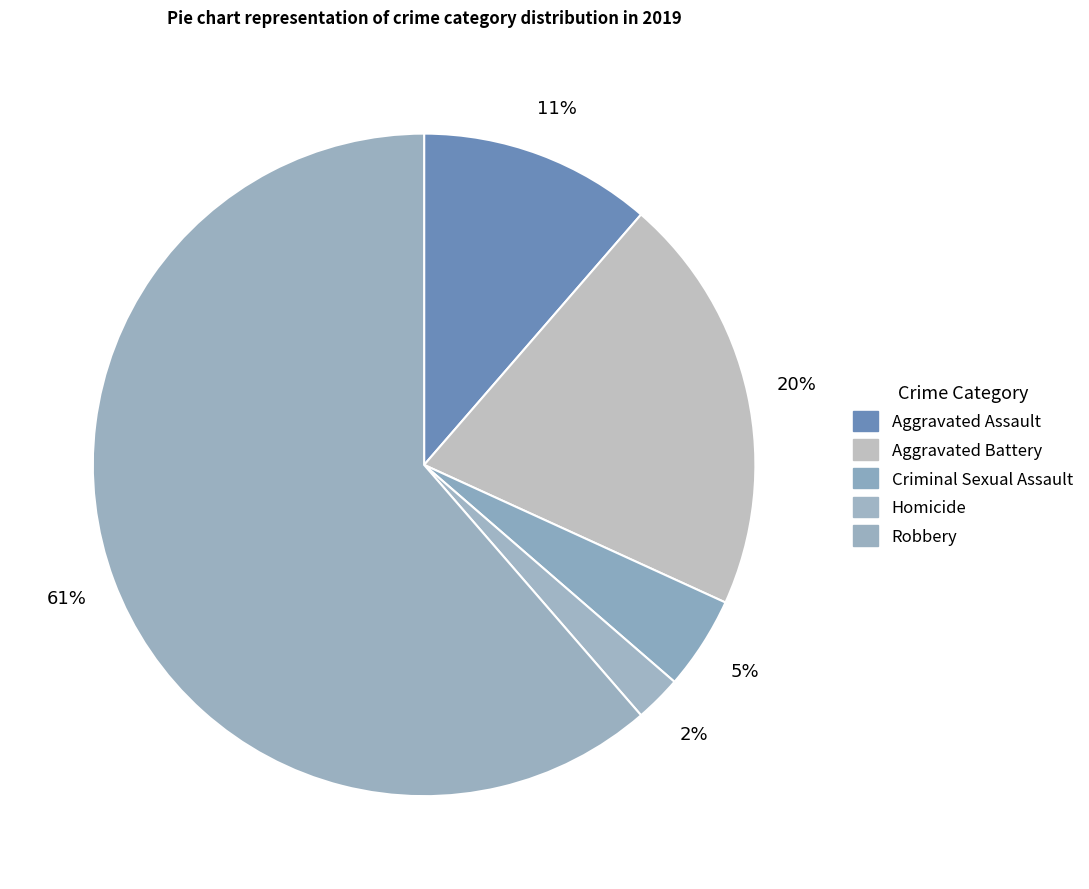

To the nearest percent, what is the difference between the largest and smallest slice percentages?

59%